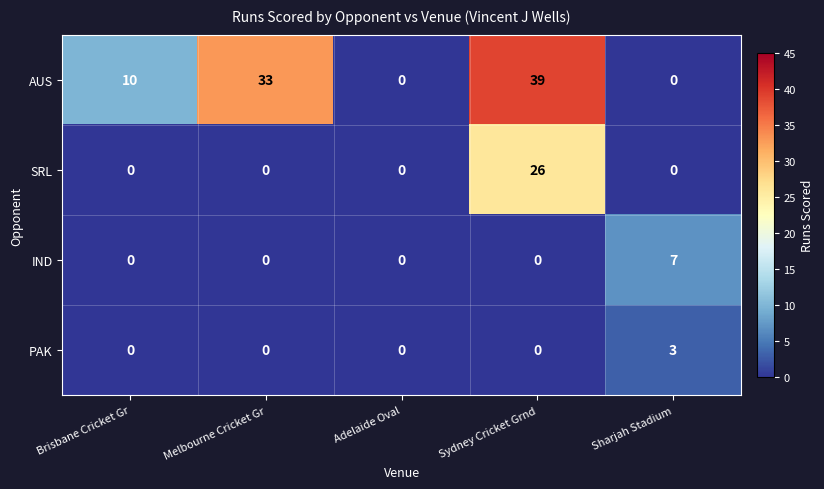

Rank the series by their maximum value, from lowest to highest.

PAK, IND, SRL, AUS